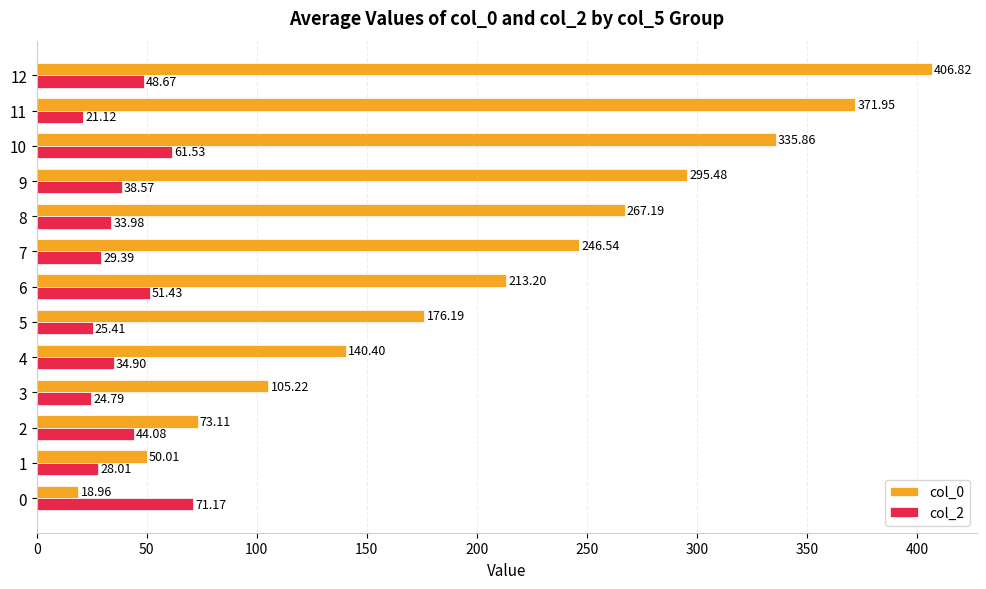

What is the highest value of the col_0 series?

406.8